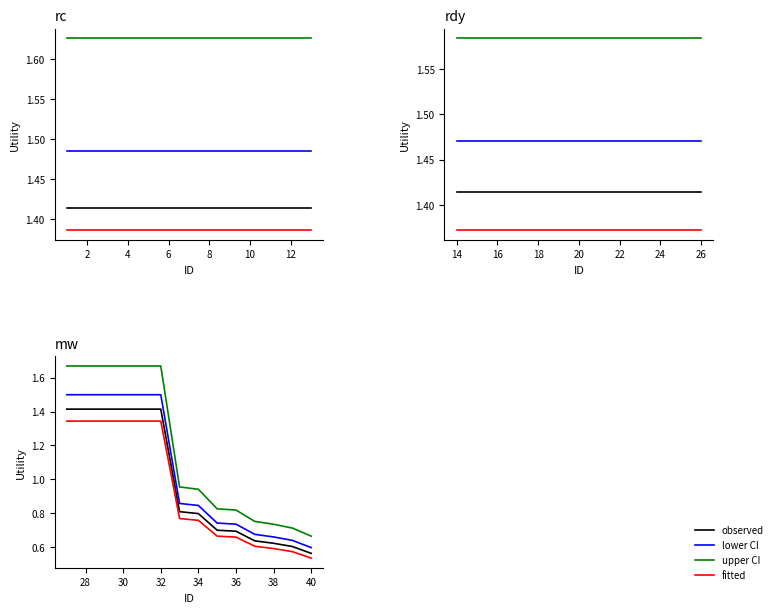

True or false: lower CI and observed intersect in this chart.

False